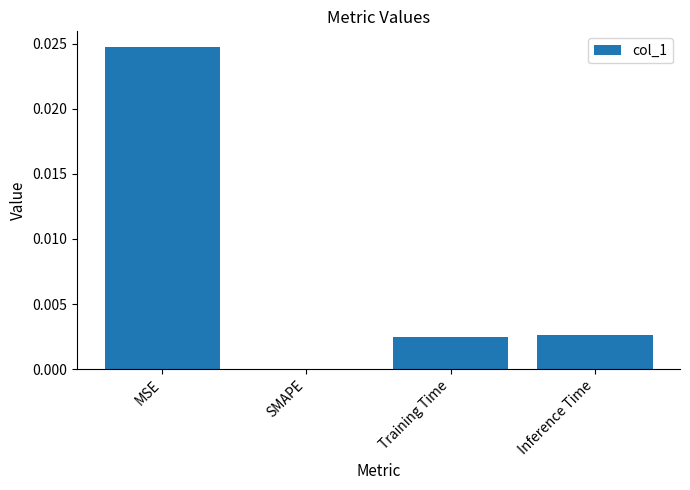

Which label corresponds to the largest value in the chart?

MSE